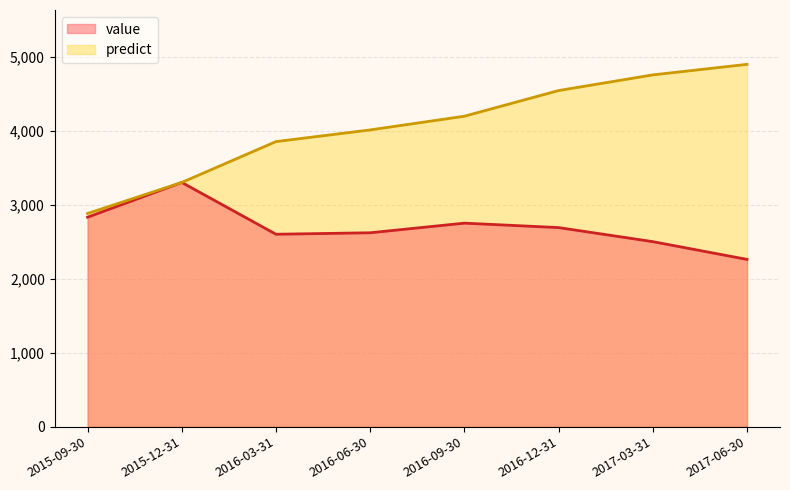

How many interior local peaks does the value series have?

2